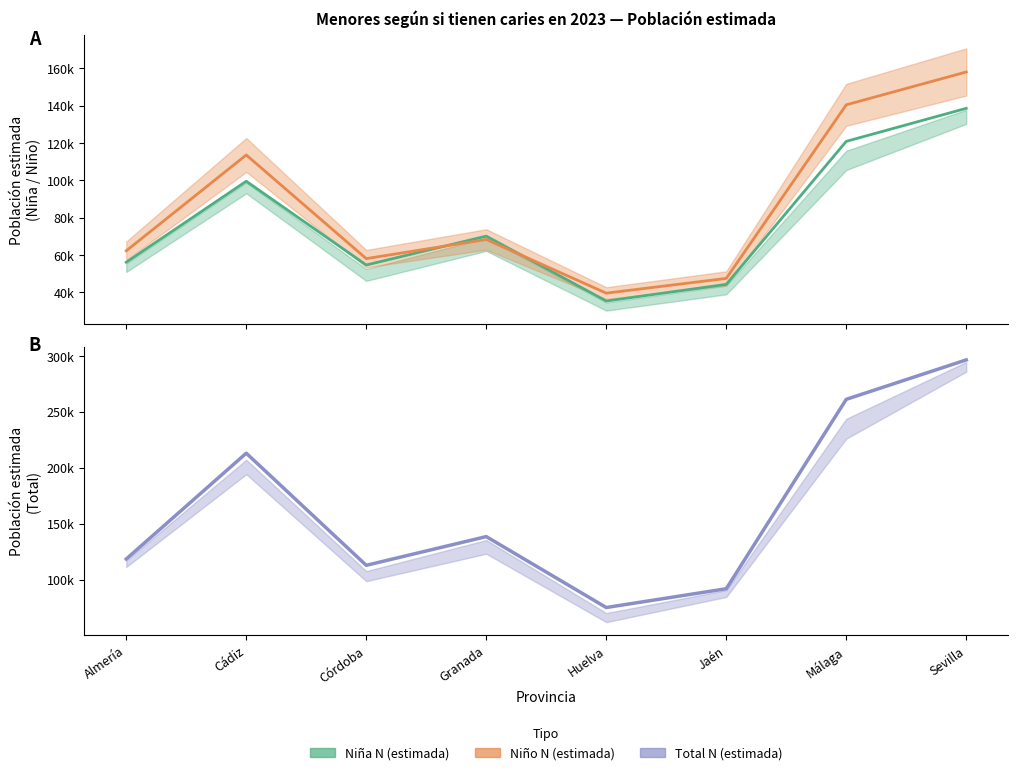

Reading left to right, list all the values displayed in this chart.

Niña N (estimada): 56127	99495	54652	70103	35370	44278	120856	138536
Niño N (estimada): 62252	113570	58068	68321	39579	47469	140420	158016
Total N (estimada): 118379	213065	112720	138424	74949	91747	261276	296552